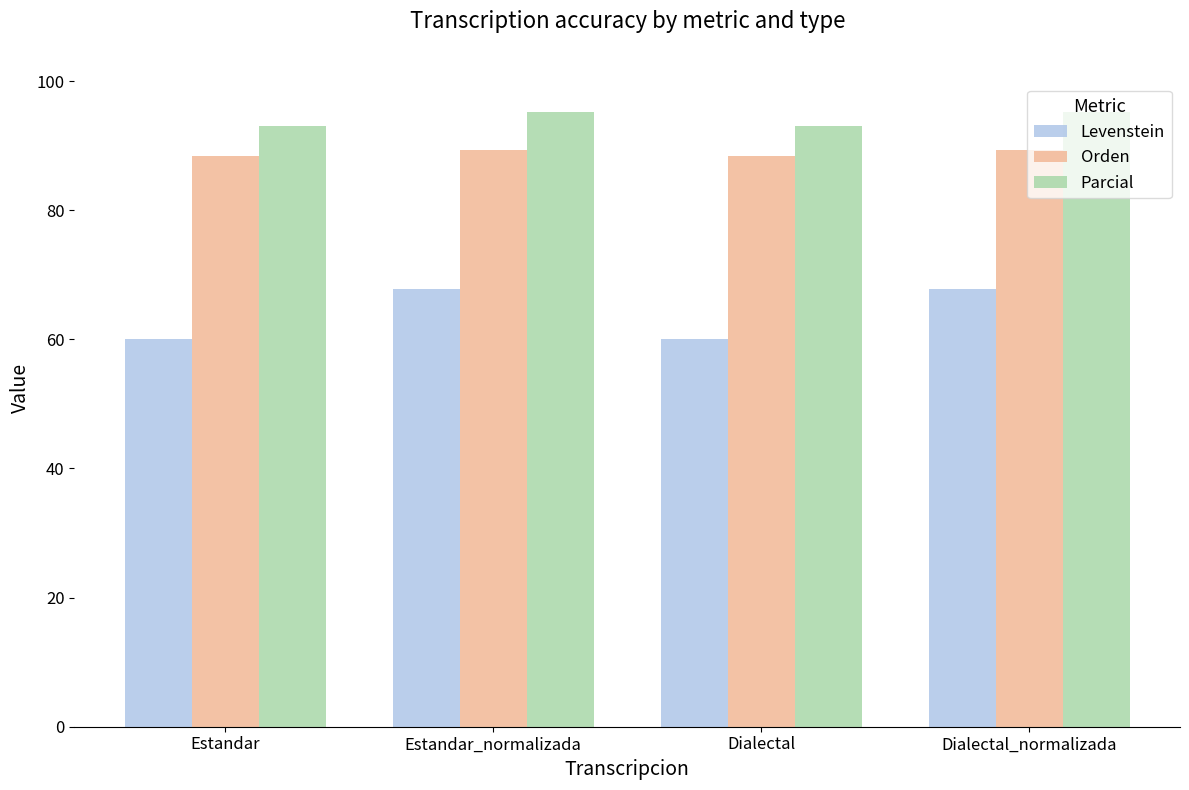

What are all the series names shown in the legend?

Levenstein, Orden, Parcial